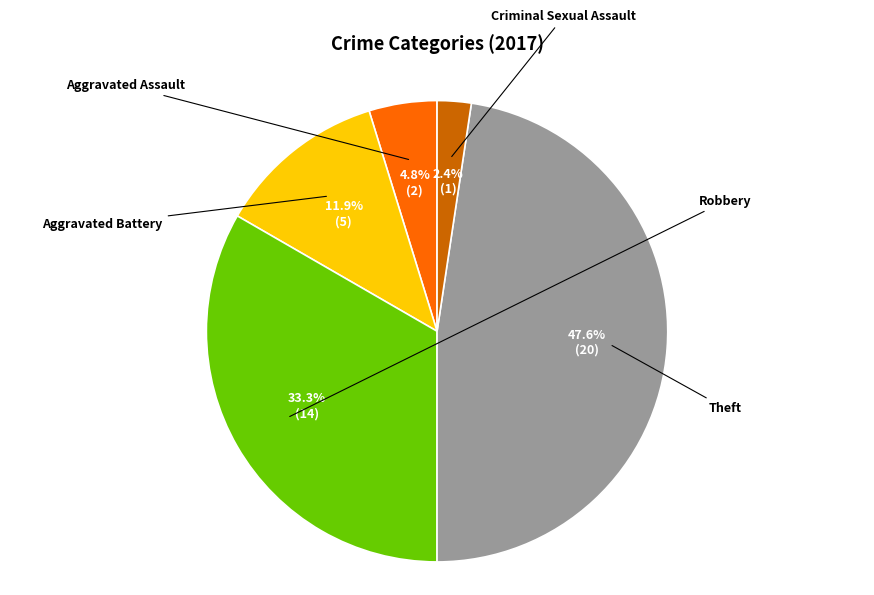

Approximately how many times larger is the value at Aggravated Assault compared to Theft?

0.1